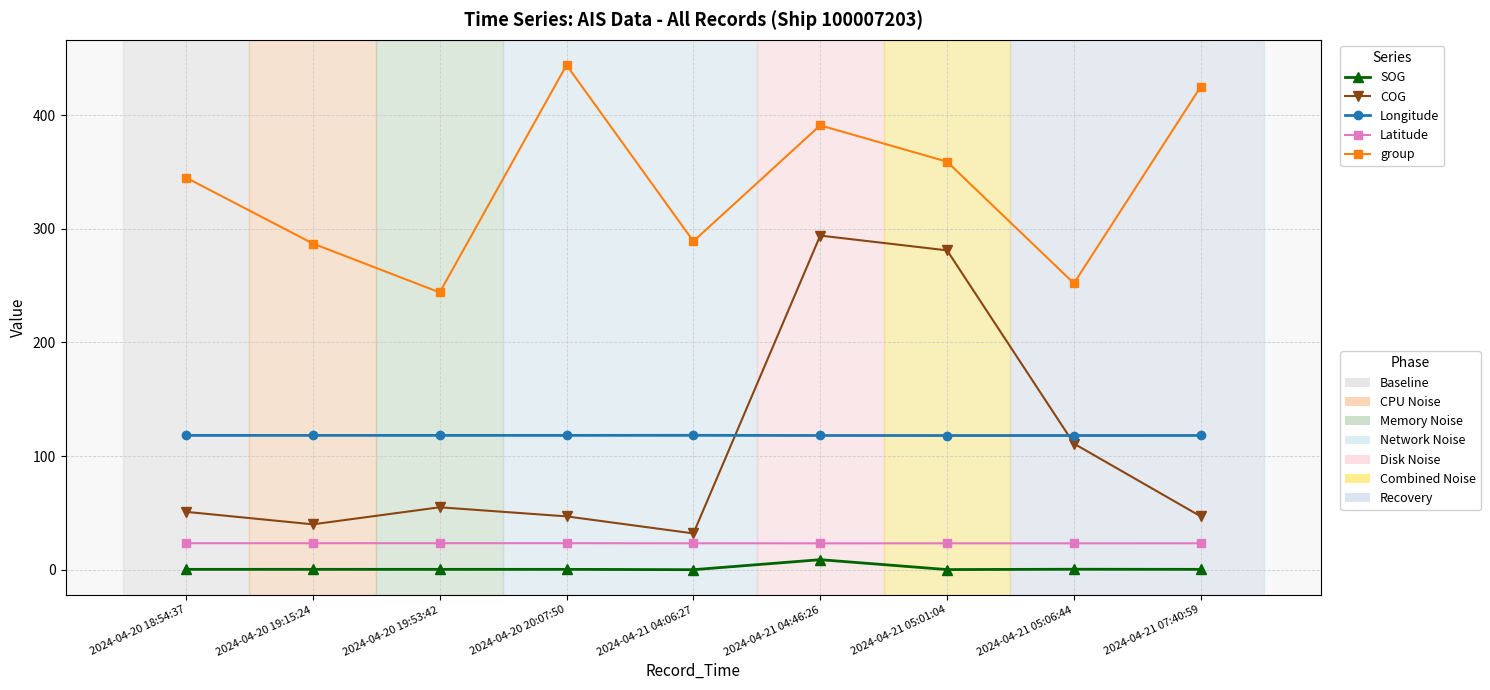

What is the greatest value displayed?

444.0